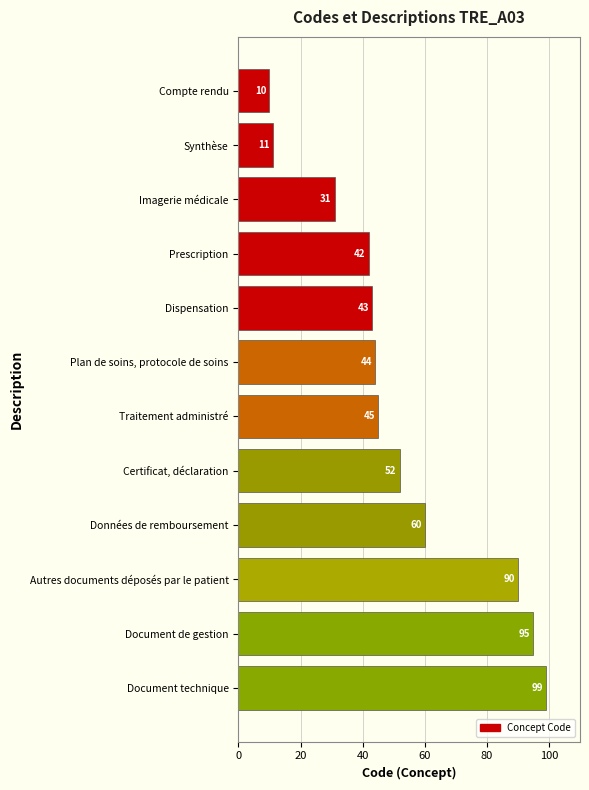

What is the change in value from Compte rendu to Synthèse?

+1